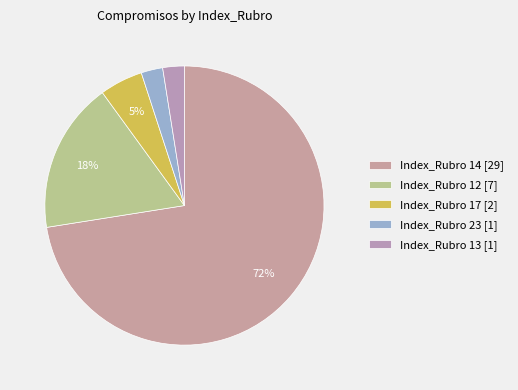

How many slices are in this pie chart?

5